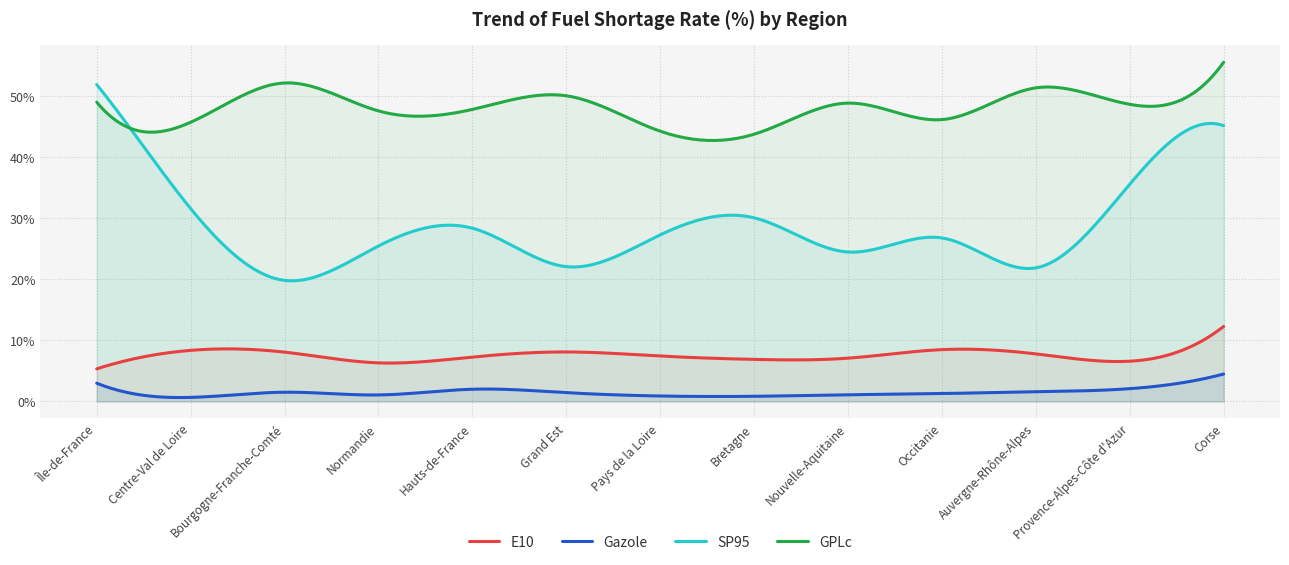

At which category is the sum across all series the highest?

Corse